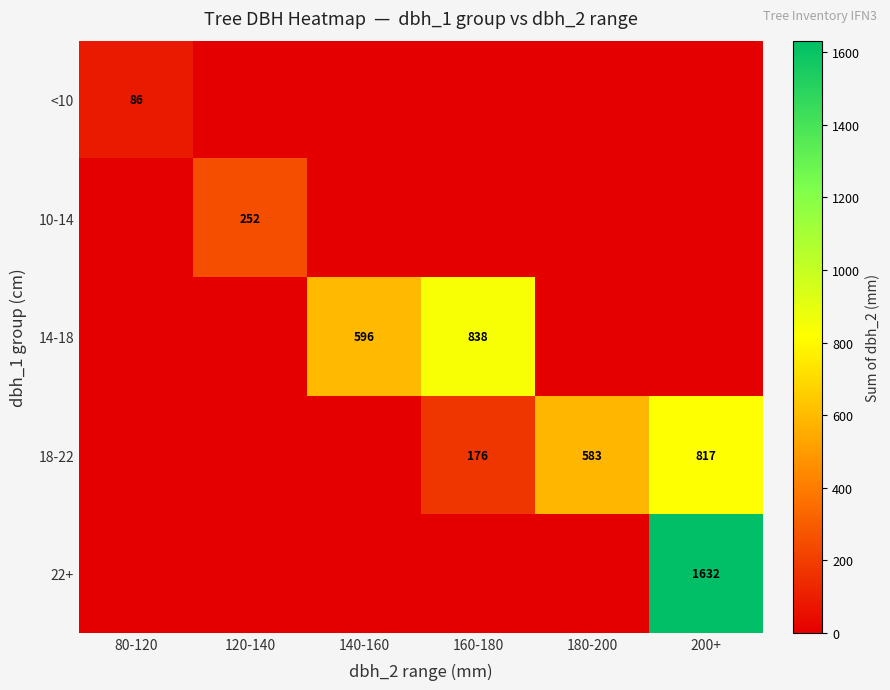

The value of 18-22 at 180-200 is 583. True or false?

True